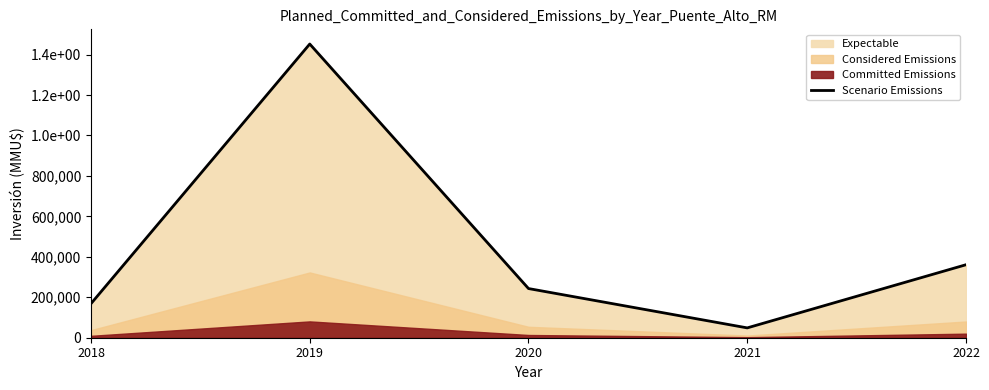

List the labels in order of value, smallest first.

2021, 2018, 2020, 2022, 2019